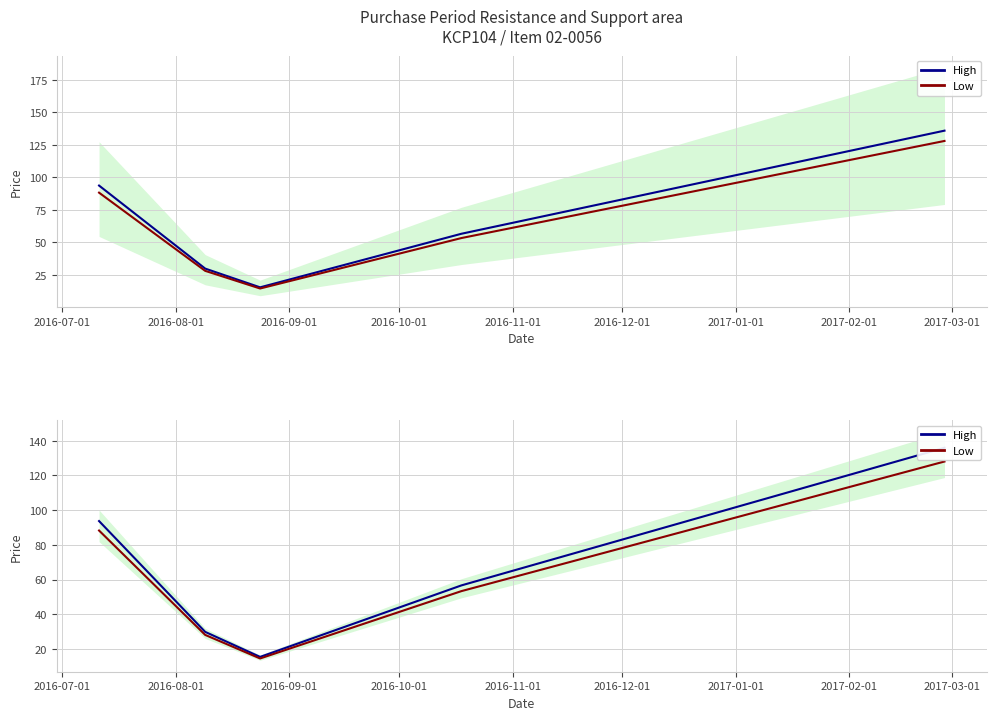

What is the value of the Low point at the 3rd from the left?

14.6